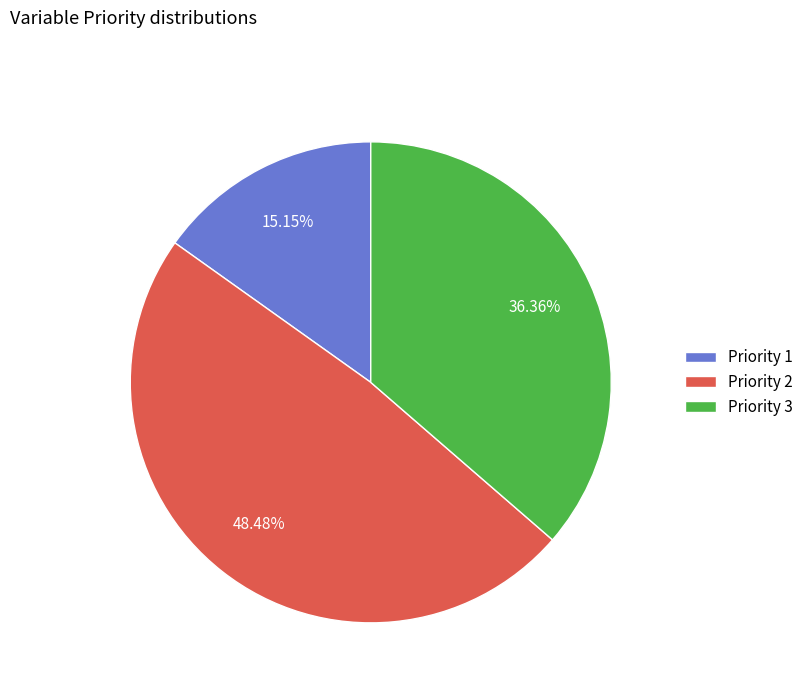

Is Priority 1 the majority of the pie?

No